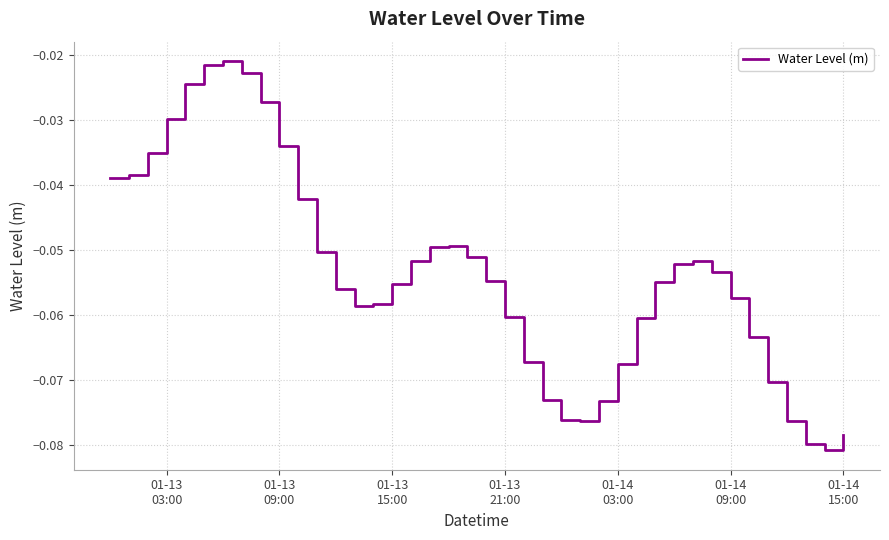

Is this an area chart (filled region under the line)?

No